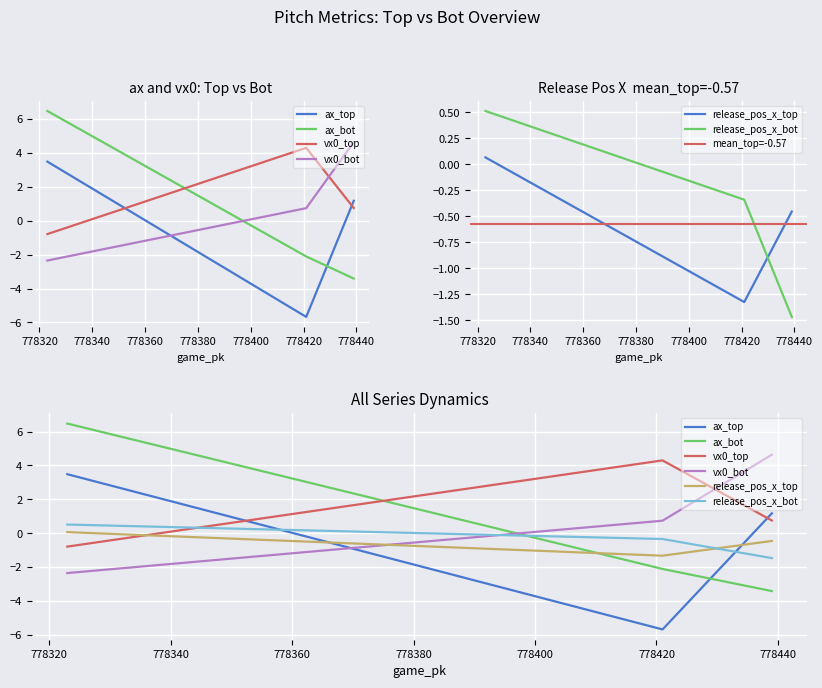

Which series has the largest total across all categories?

vx0_top